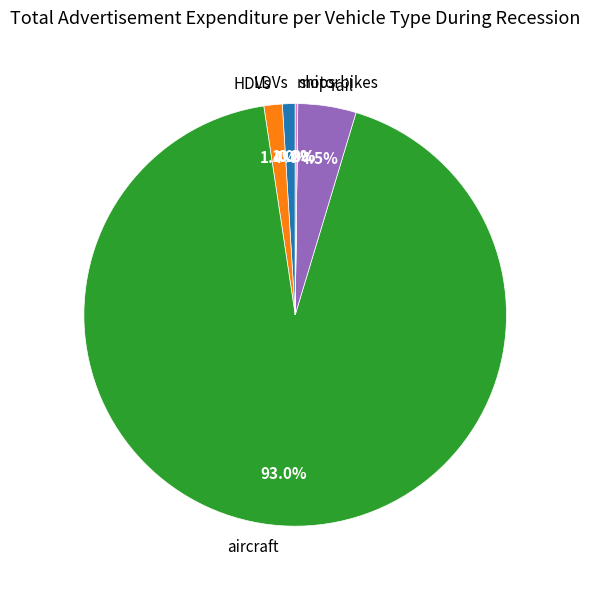

What percentage do rail and aircraft together represent?

97.4%